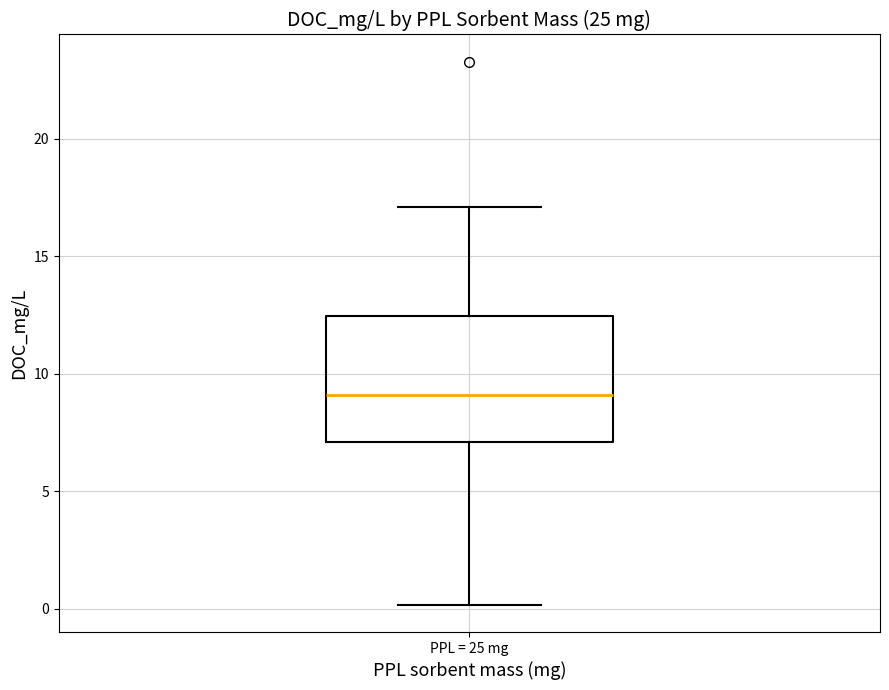

Transcribe this box plot: give where the median line is, the range the box spans, and where the two whiskers end, as read against the y-axis. The values are not printed on the chart, so give them approximately, as read against the axis.

median 9.0, box 7.0 to 12.5, whiskers 0.0 to 17.0